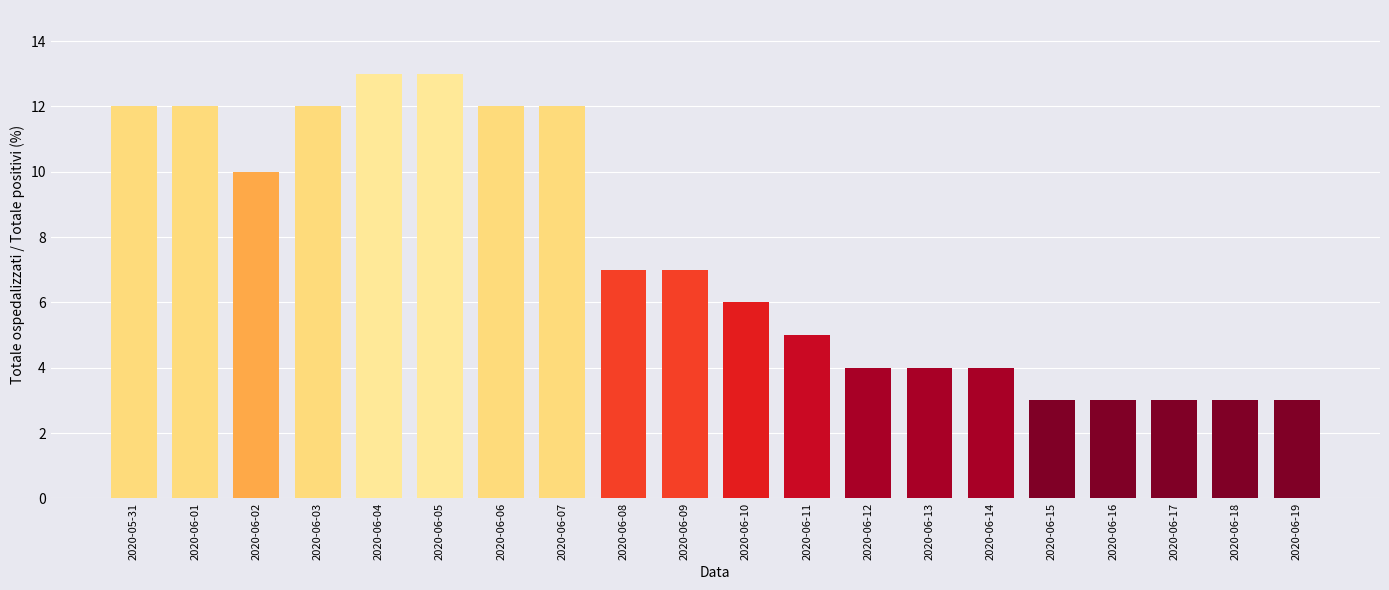

What is the sum of the values at 2020-06-02 and 2020-06-12?

14